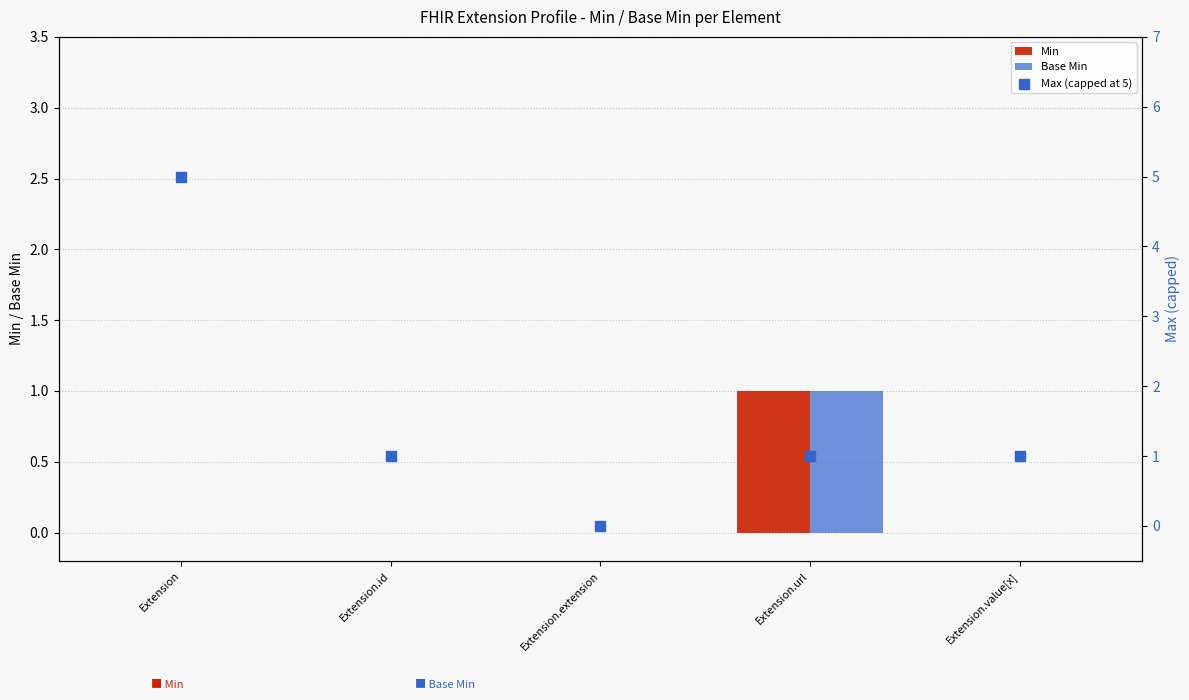

Is the value of Base Min at Extension.extension greater than the value of Max (capped at 5) at Extension.id?

No